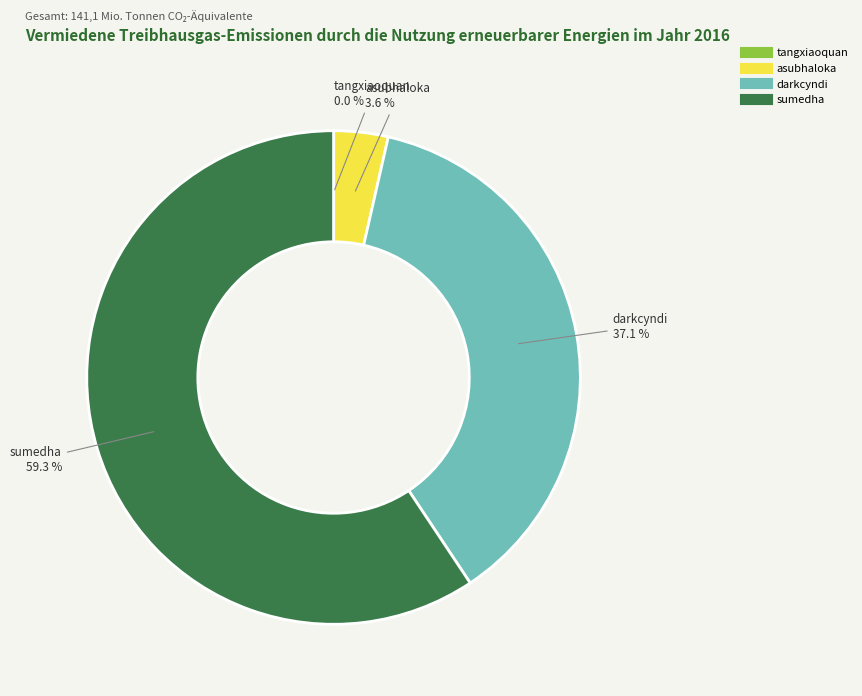

To the nearest percent, what is the difference between the largest and smallest slice percentages?

59%